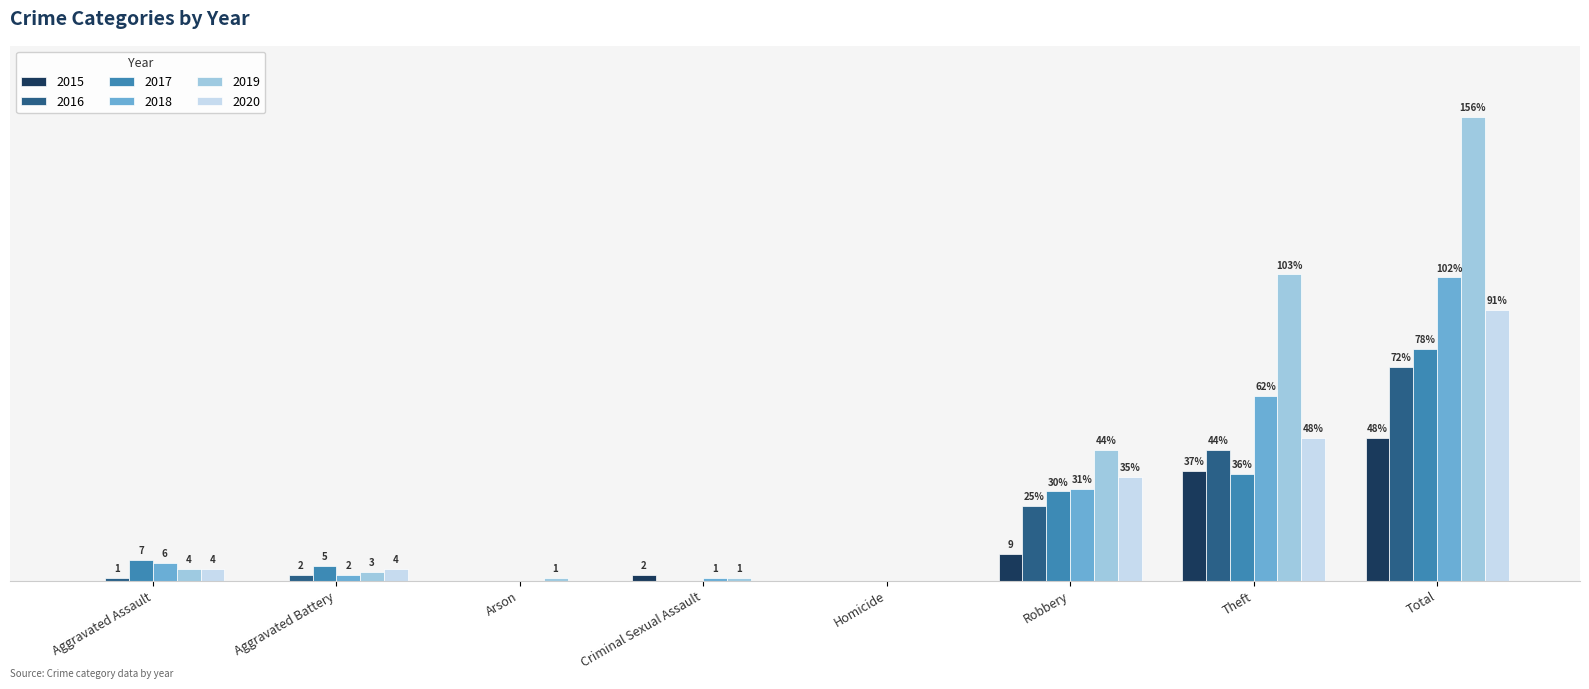

What are all the series names shown in the legend?

2015, 2016, 2017, 2018, 2019, 2020